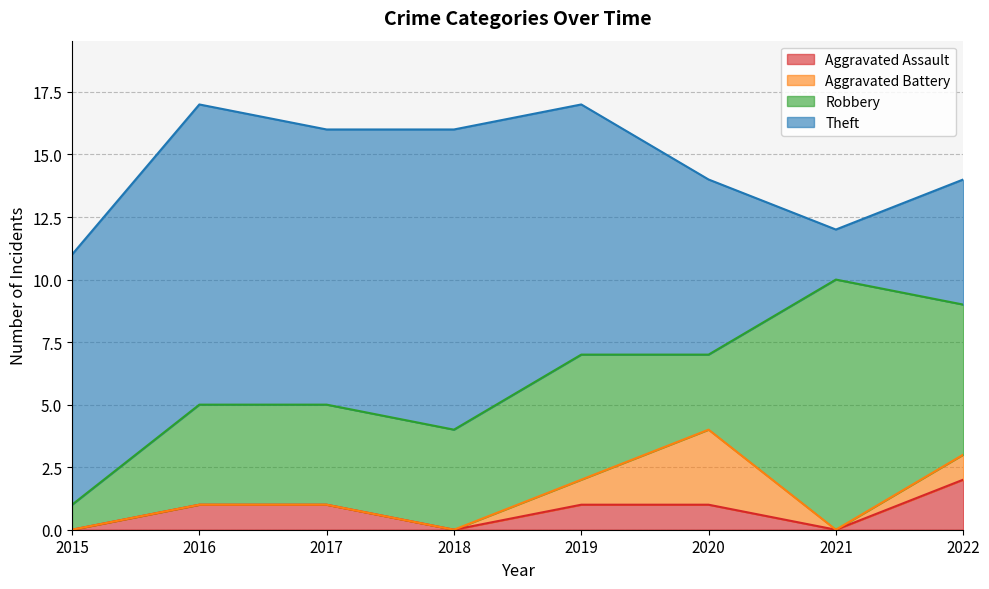

Reading right to left, what are all the values shown in this chart?

Aggravated Assault: 2022=2	2021=0	2020=1	2019=1	2018=0	2017=1	2016=1	2015=0
Aggravated Battery: 2022=1	2021=0	2020=3	2019=1	2018=0	2017=0	2016=0	2015=0
Robbery: 2022=6	2021=10	2020=3	2019=5	2018=4	2017=4	2016=4	2015=1
Theft: 2022=5	2021=2	2020=7	2019=10	2018=12	2017=11	2016=12	2015=10